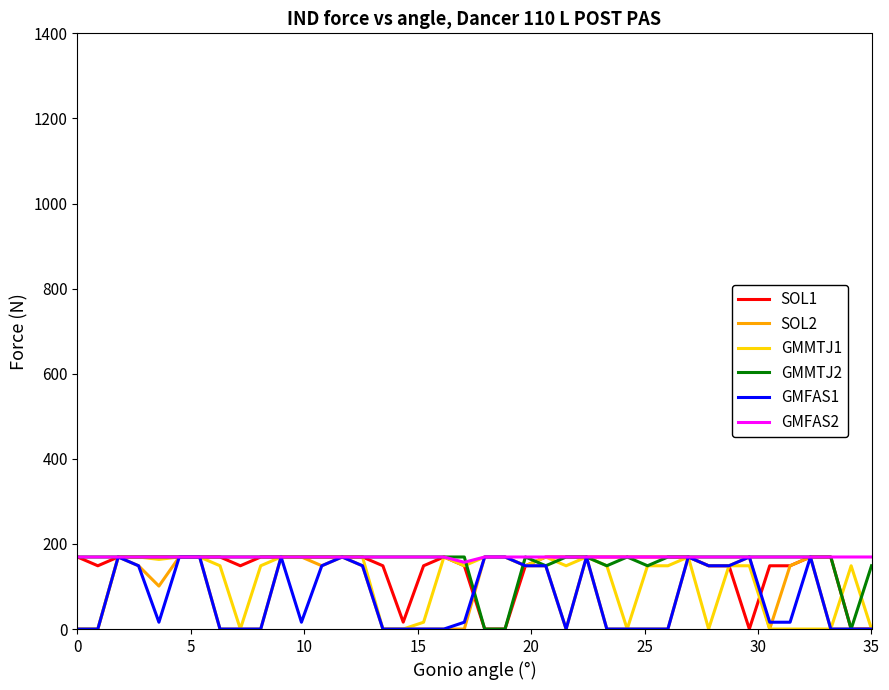

What is the maximum value for GMFAS1?

169.3